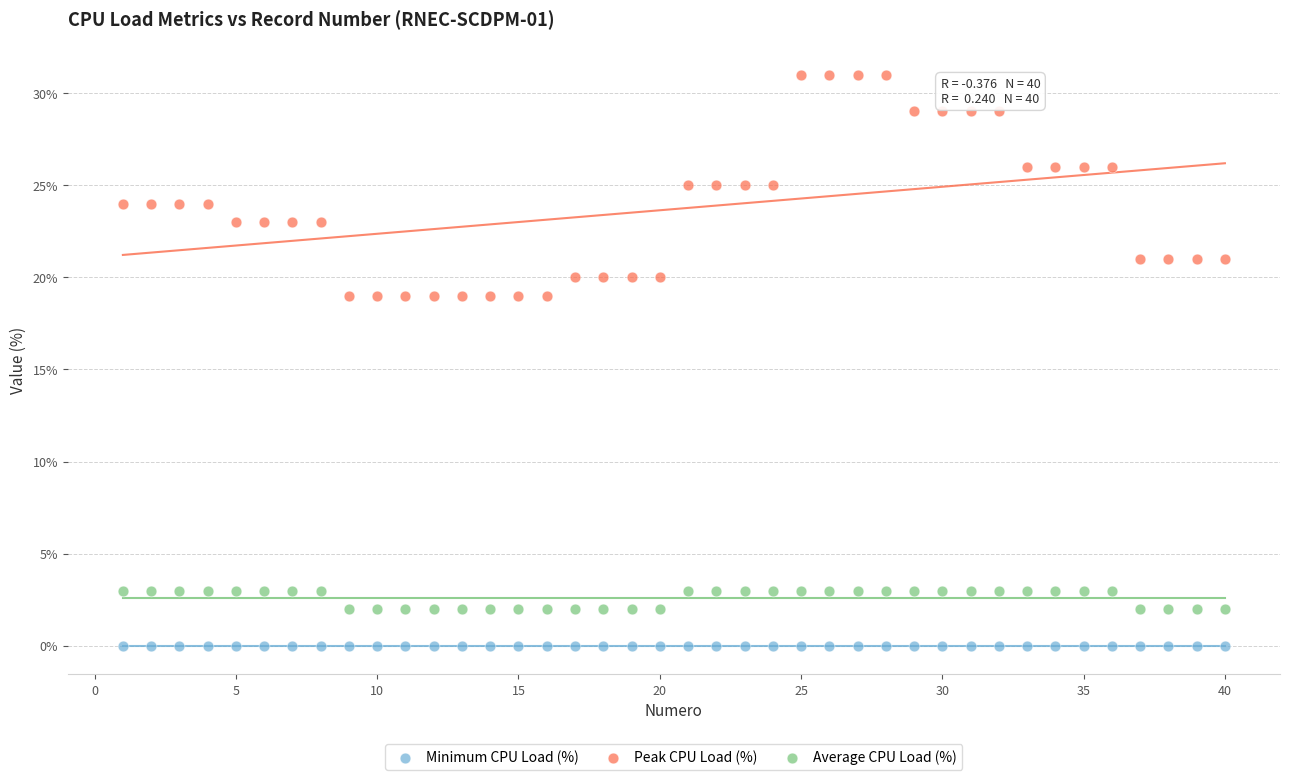

Which series reaches the minimum Y coordinate?

Minimum CPU Load (%)